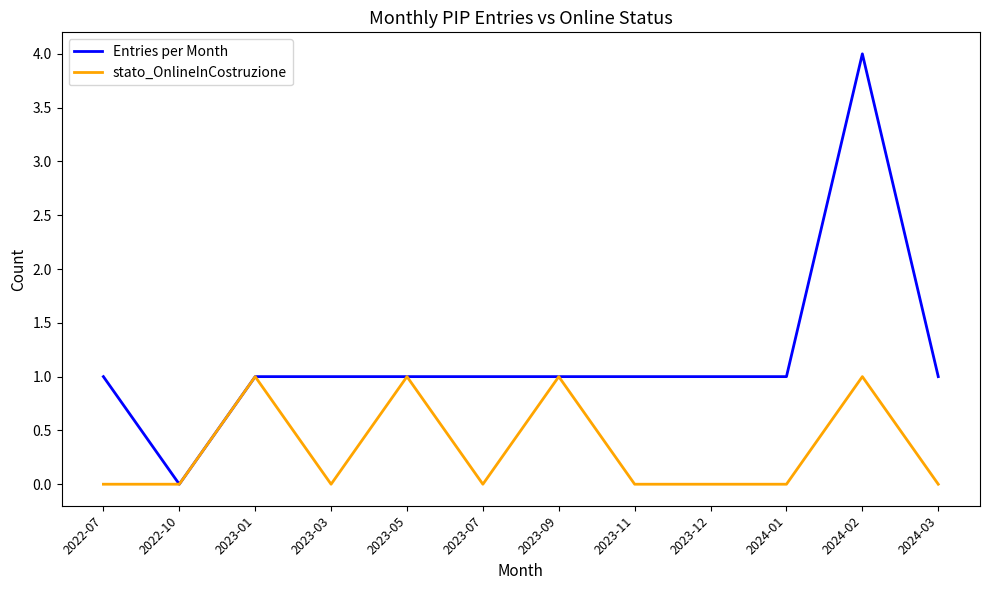

Which label corresponds to the largest value in the chart?

2024-02